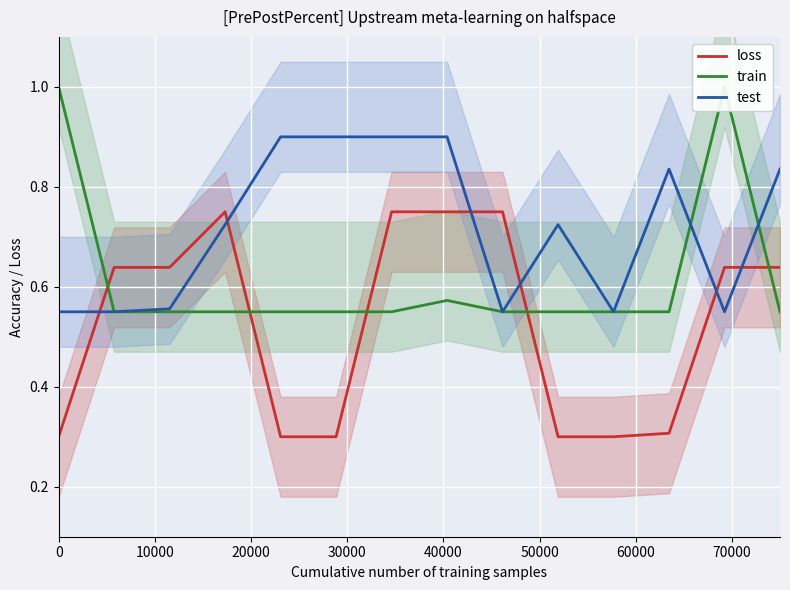

How many intersections are there between loss and test?

6